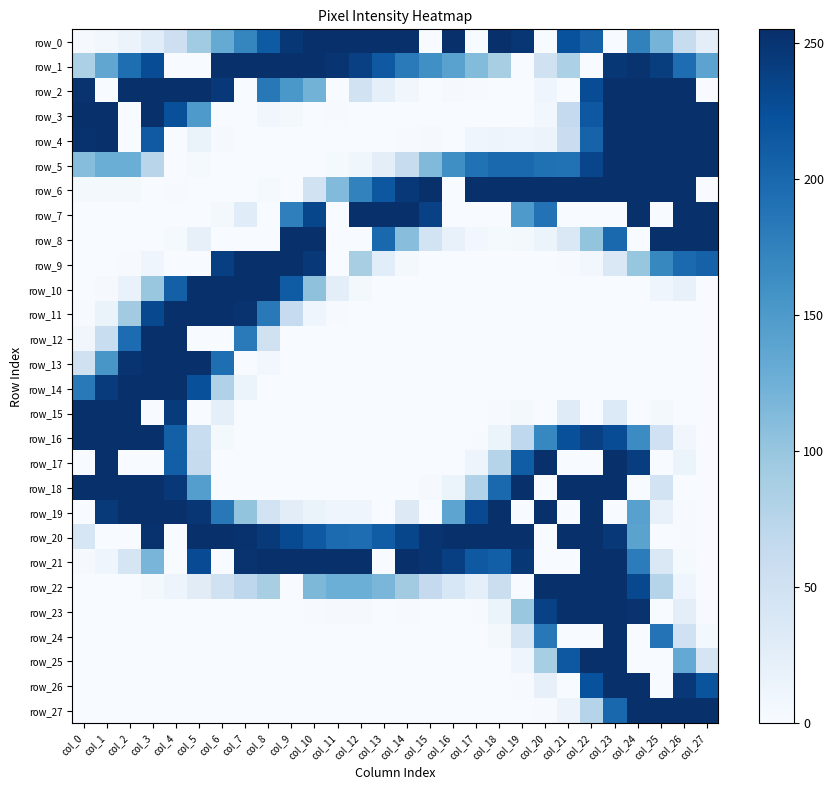

The value of row_27 at col_18 is -126. True or false?

False